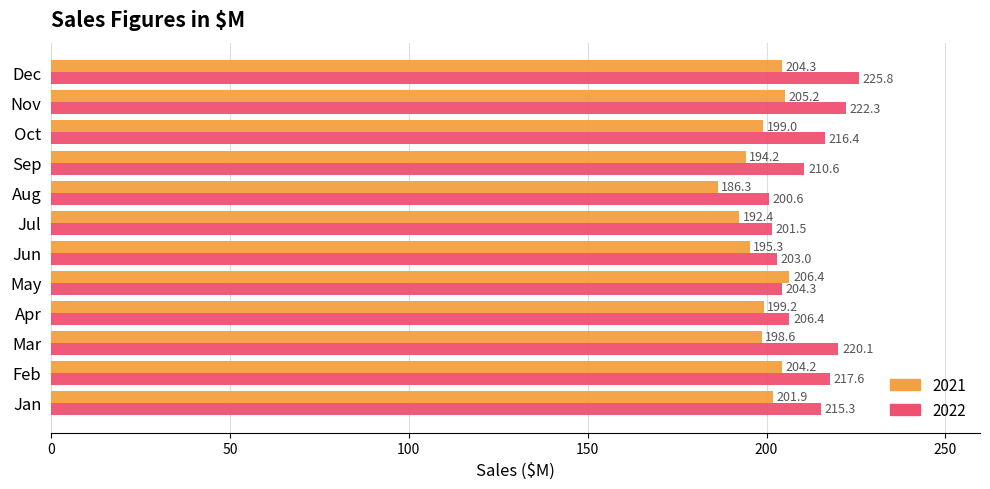

What is the sum of all 2022 values?

2543.9